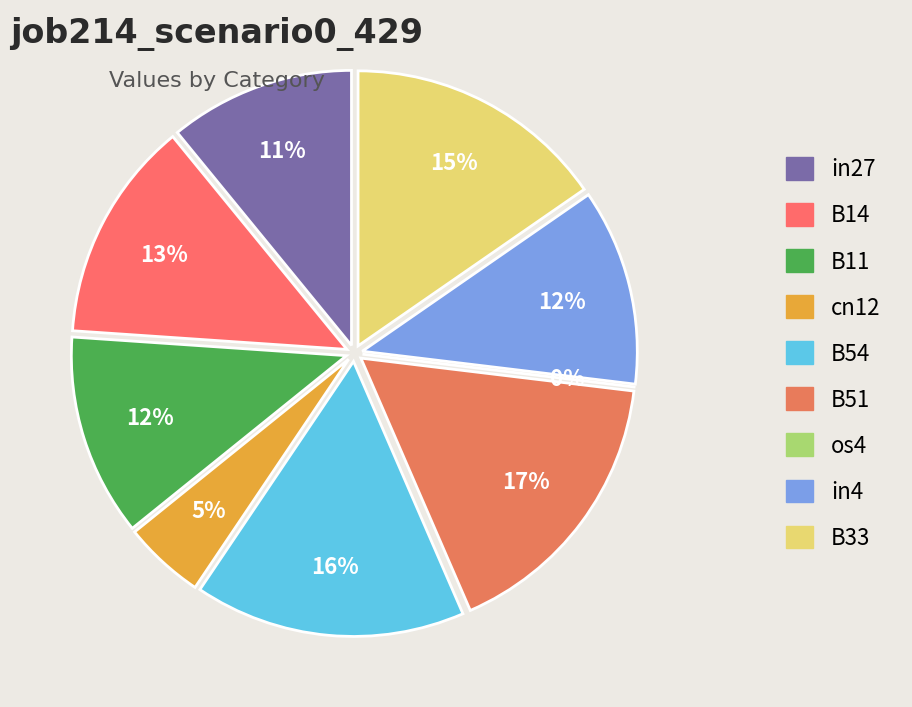

Rank the categories by value from lowest to highest.

os4, cn12, in27, in4, B11, B14, B33, B54, B51